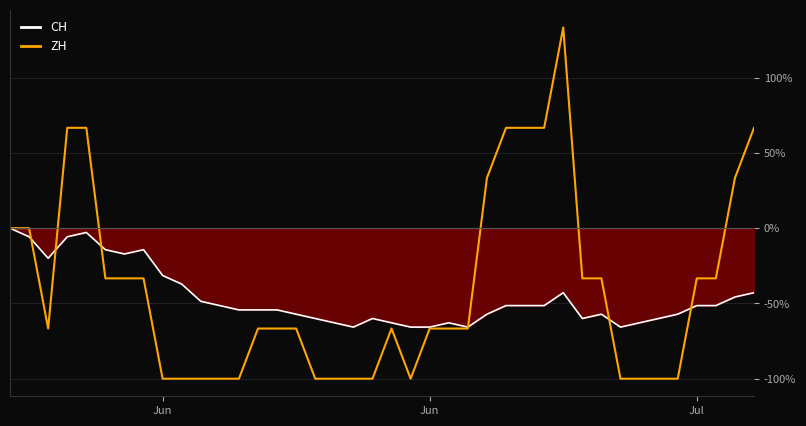

What is the maximum value shown in the chart?

133.3